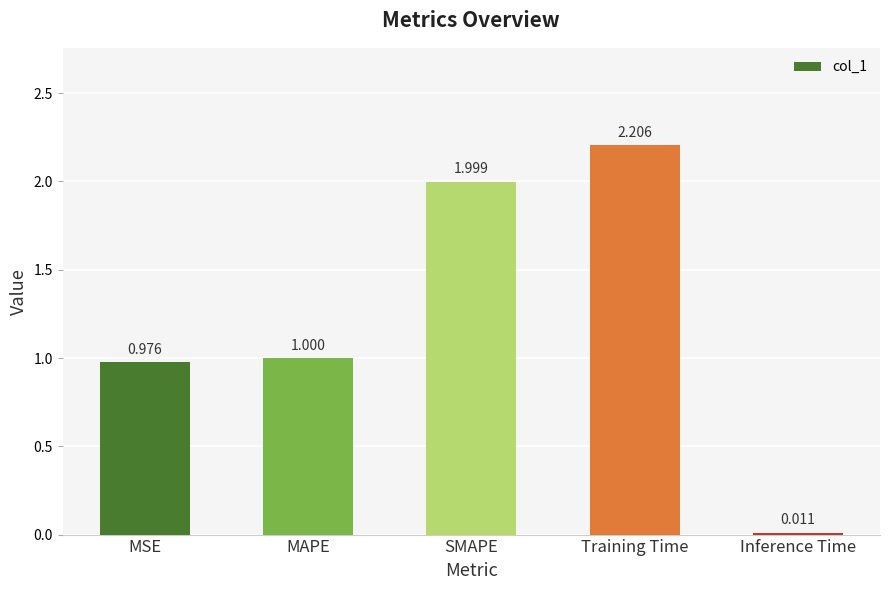

Which label corresponds to the largest value in the chart?

Training Time